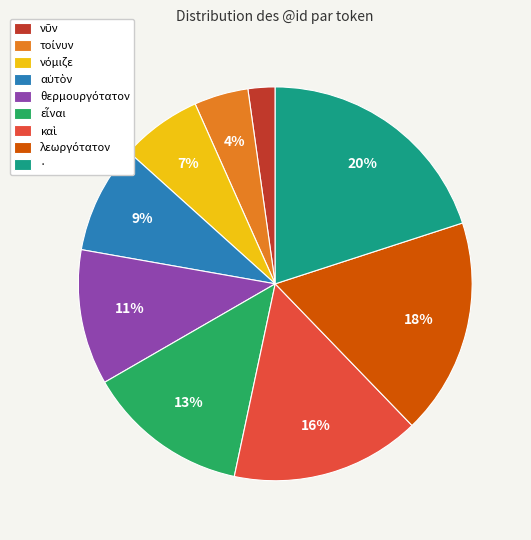

Is there any slice that represents more than half of the pie?

No